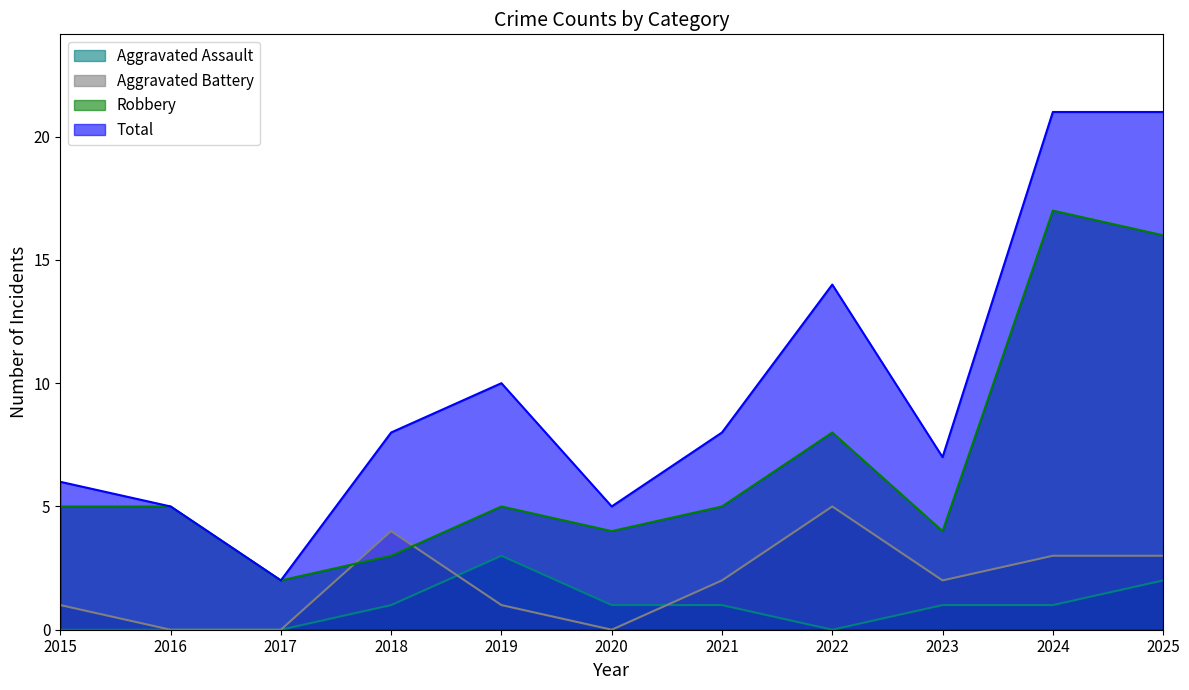

What is the average value of the Aggravated Battery series?

2